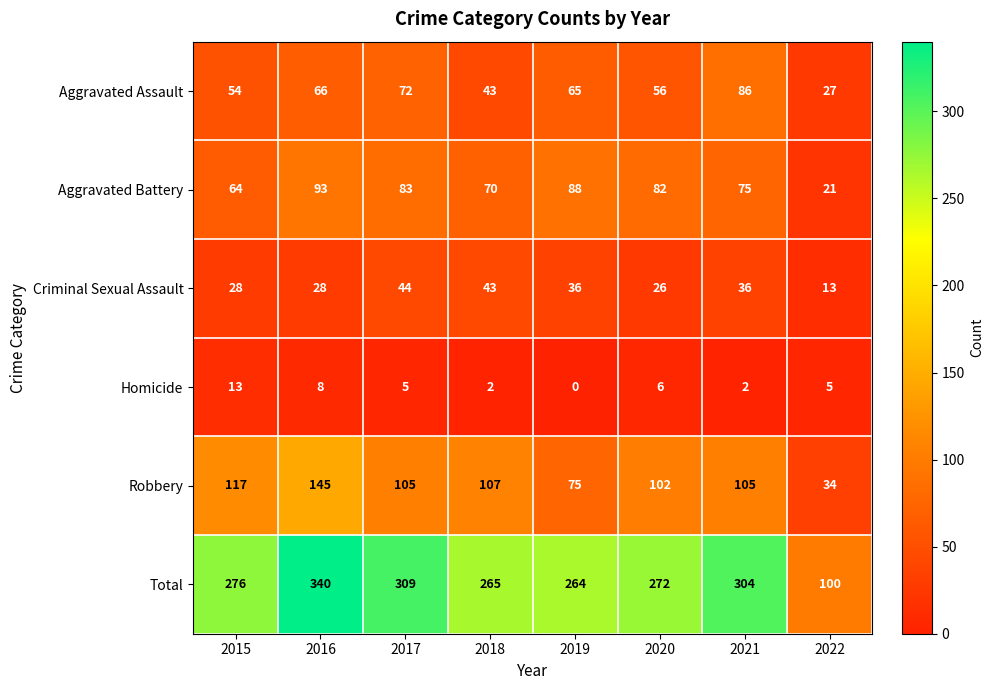

At which category is the sum across all series the highest?

2016